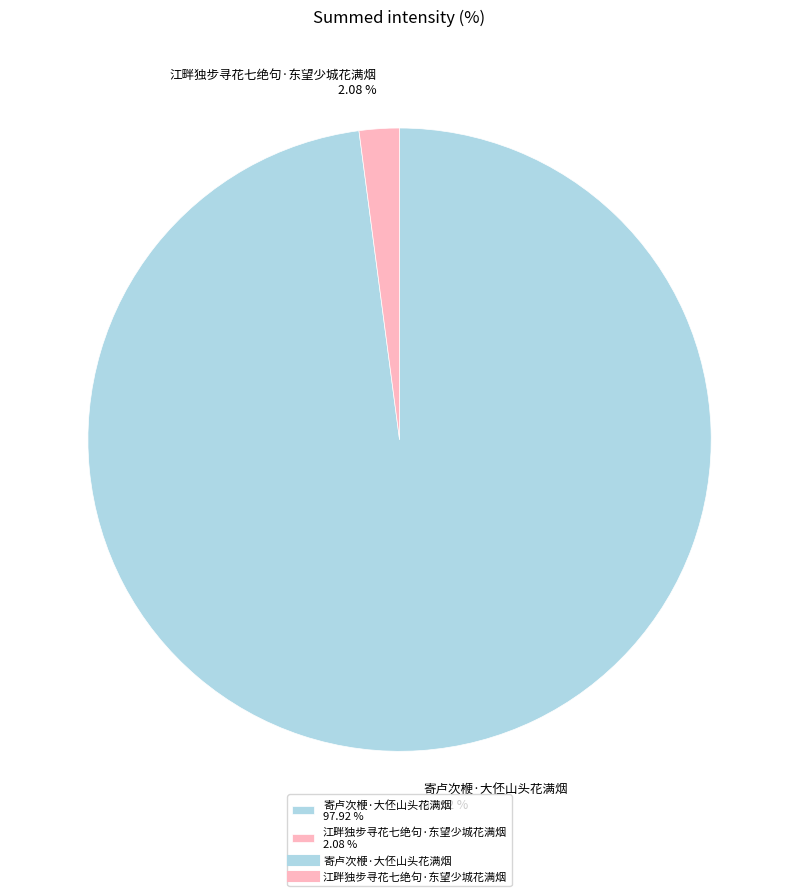

What is the largest slice in the pie chart?

寄卢次楩·大伾山头花满烟